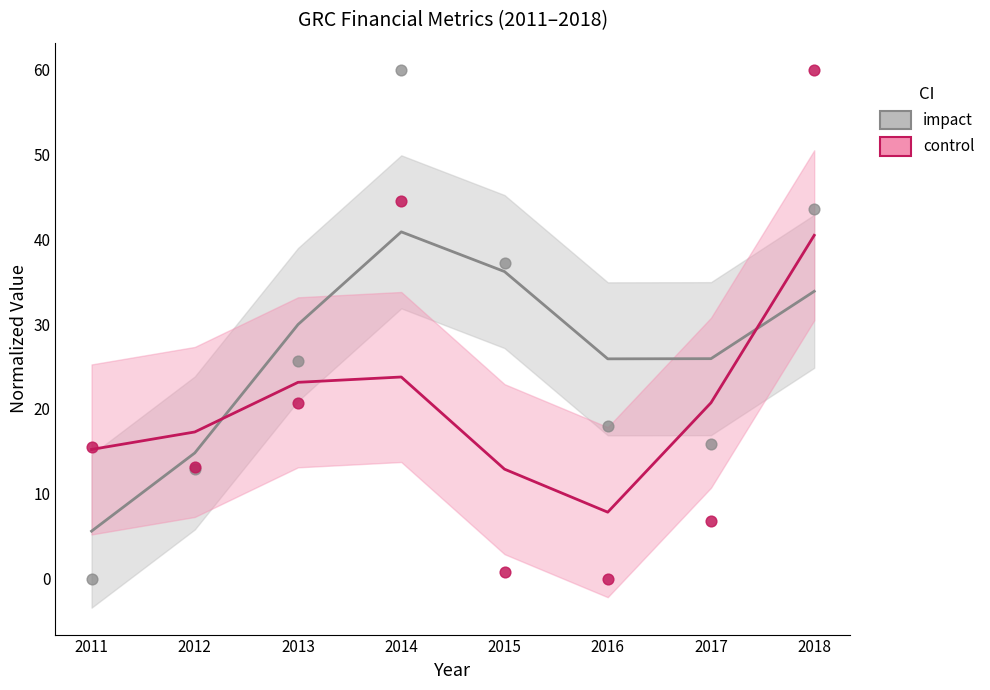

In the impact series, what Y value is closest to 30?

25.6